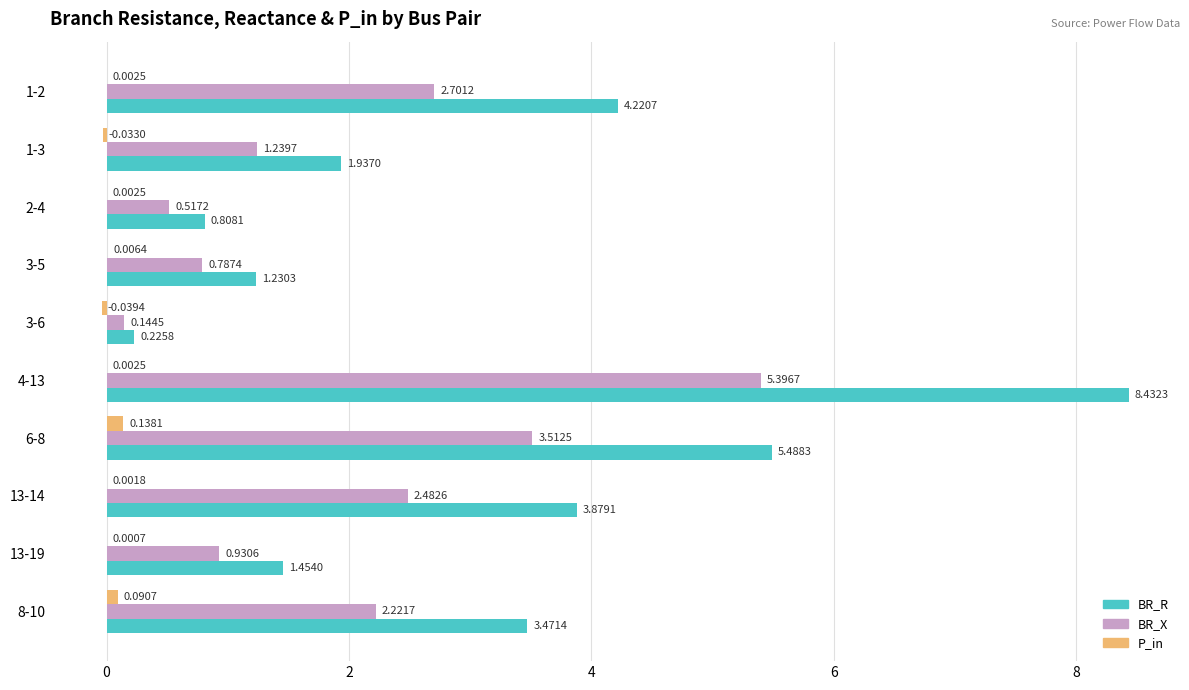

At which label is P_in closest to 0?

13-19